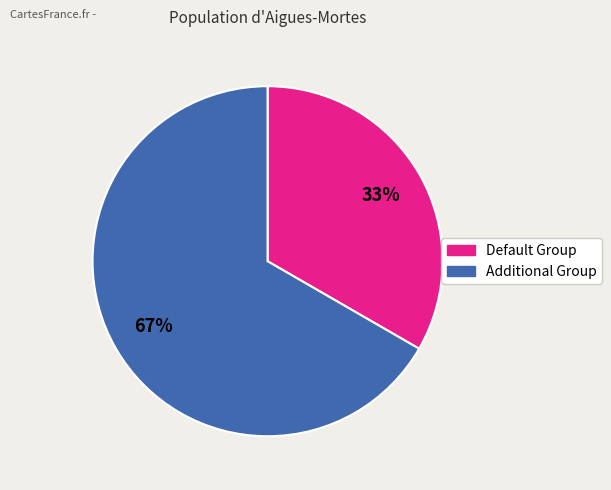

Do Additional Group and Default Group together represent more than half of the pie?

Yes